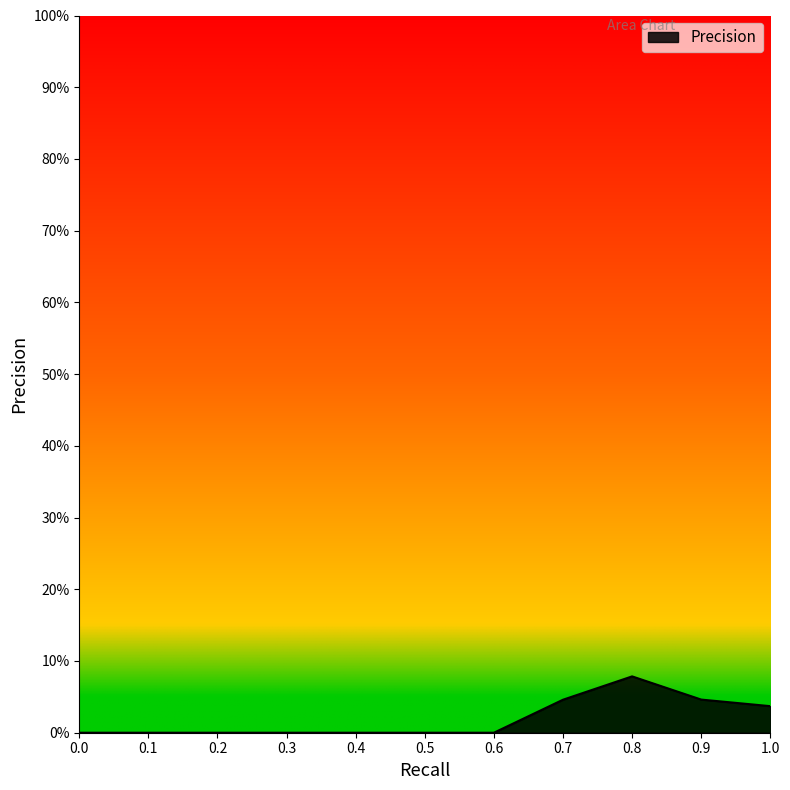

List the labels in order of value, smallest first.

0, 0.1, 0.2, 0.3, 0.4, 0.5, 0.6, 1, 0.7, 0.9, 0.8